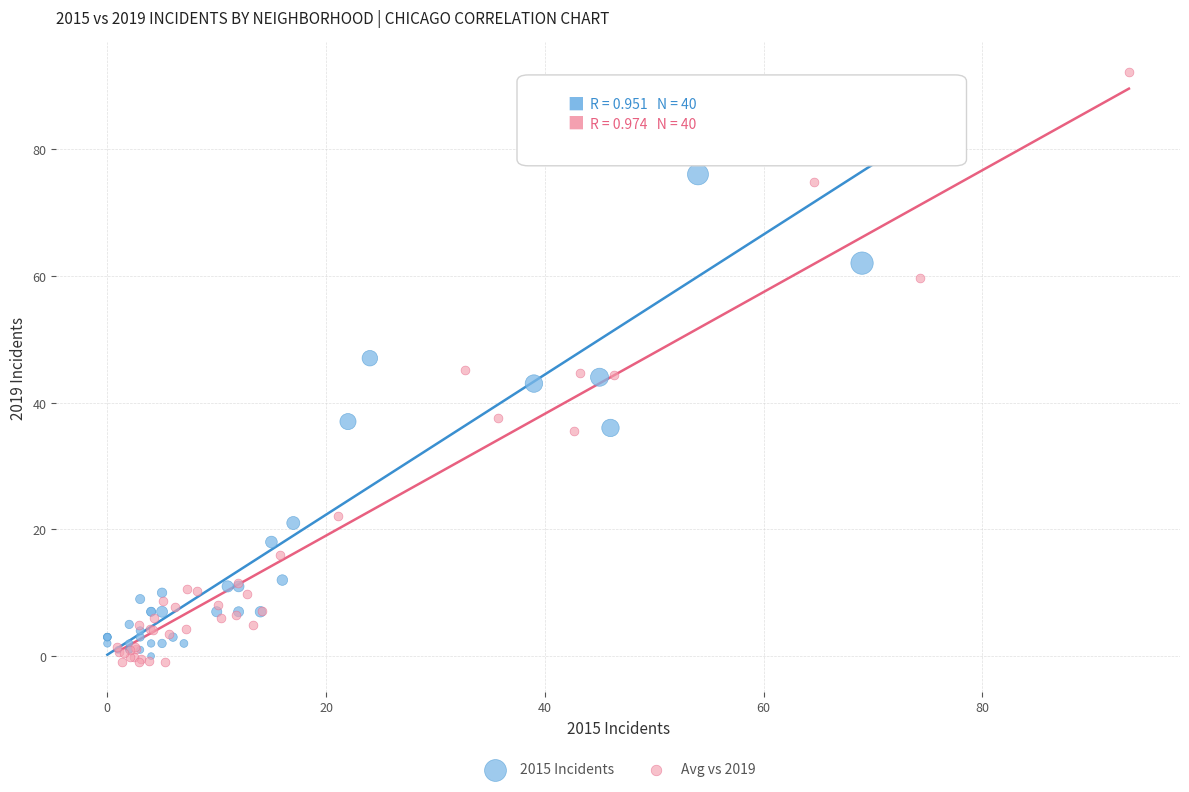

Which series has the largest Y range (max minus min)?

Avg vs 2019